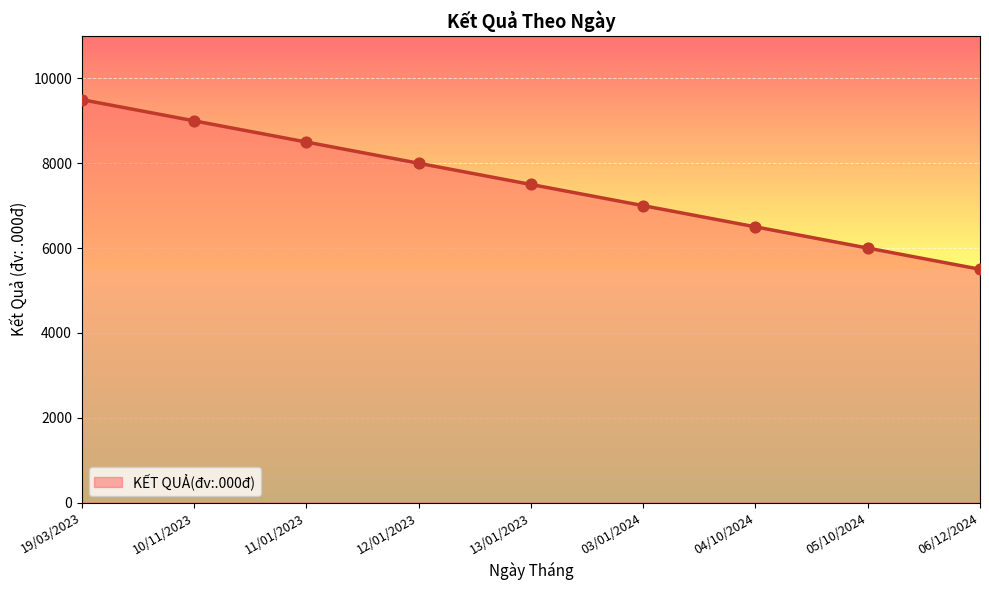

Between 05/10/2024 and 03/01/2024, which is larger?

03/01/2024